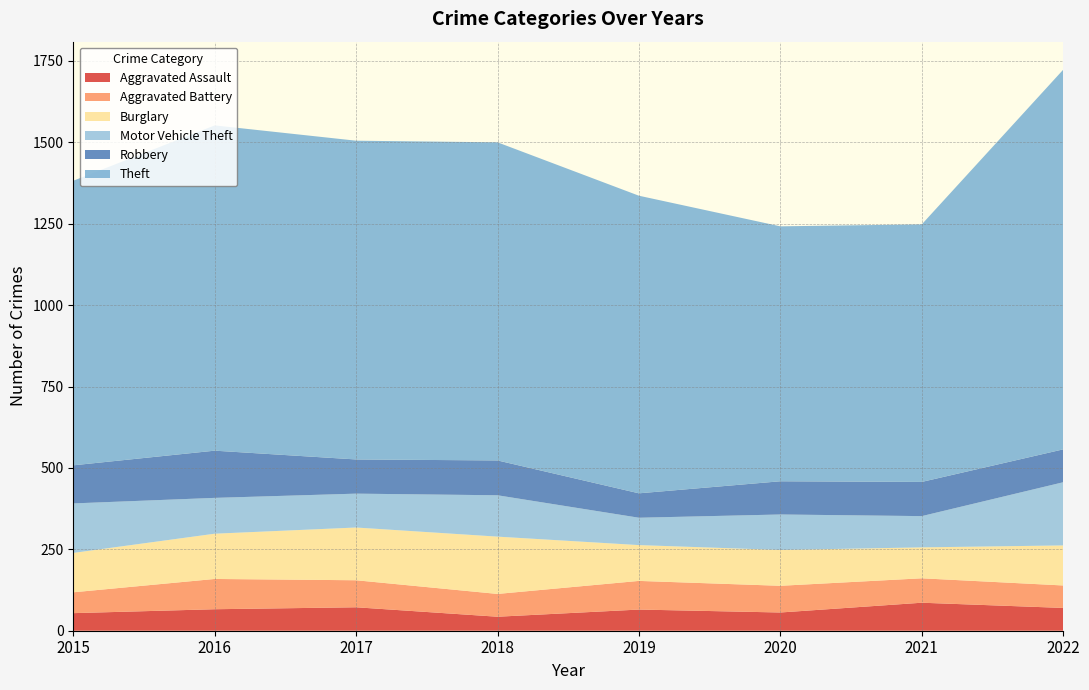

Reading left to right, what are all the values shown in this chart?

Aggravated Assault: 2015=54	2016=66	2017=72	2018=43	2019=65	2020=56	2021=86	2022=70
Aggravated Battery: 2015=64	2016=93	2017=83	2018=70	2019=88	2020=82	2021=75	2022=69
Burglary: 2015=121	2016=139	2017=162	2018=176	2019=110	2020=110	2021=95	2022=123
Motor Vehicle Theft: 2015=152	2016=110	2017=104	2018=127	2019=84	2020=109	2021=96	2022=194
Robbery: 2015=117	2016=145	2017=105	2018=107	2019=75	2020=102	2021=105	2022=101
Theft: 2015=874	2016=999	2017=979	2018=977	2019=914	2020=783	2021=791	2022=1166